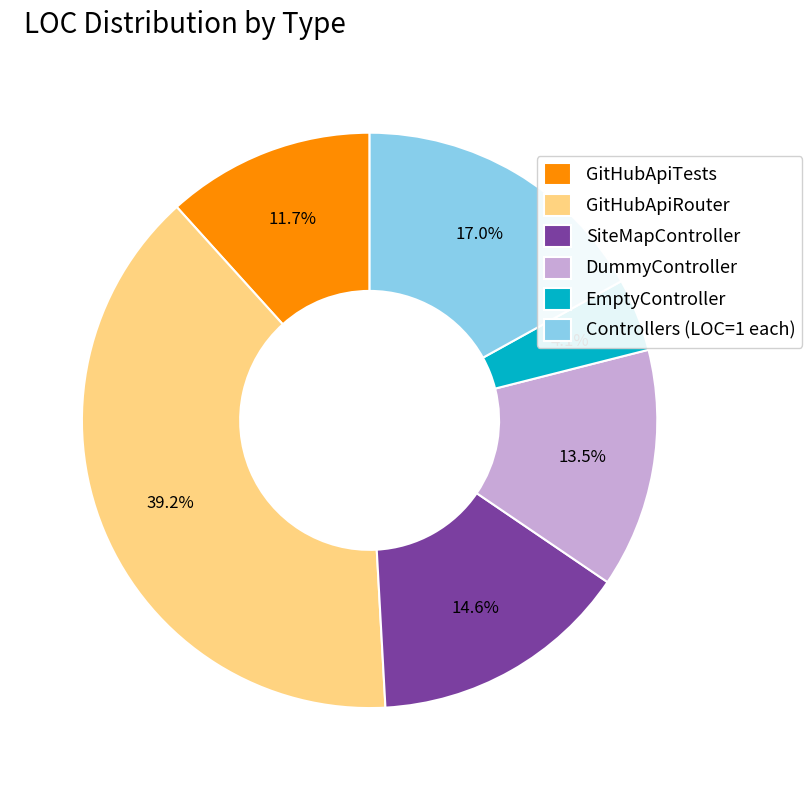

Which slice is the largest?

GitHubApiRouter